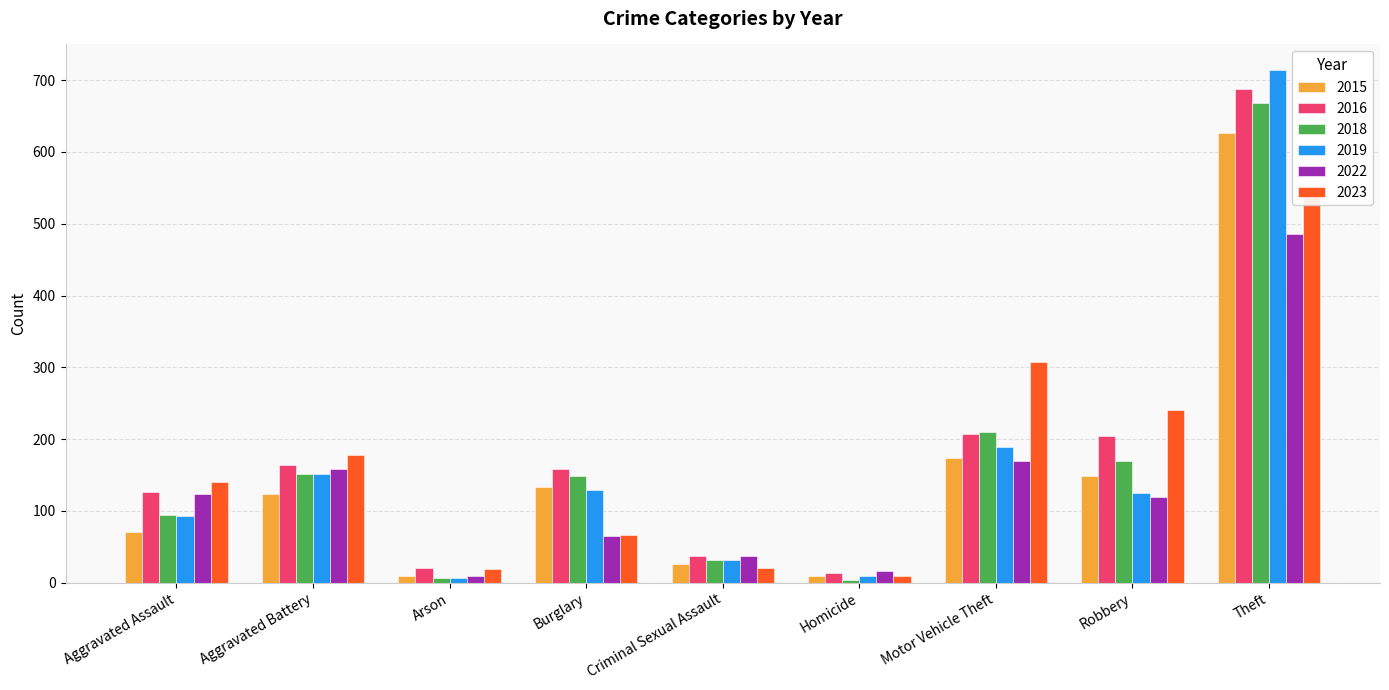

At which label does 2022 first exceed 119?

Aggravated Assault